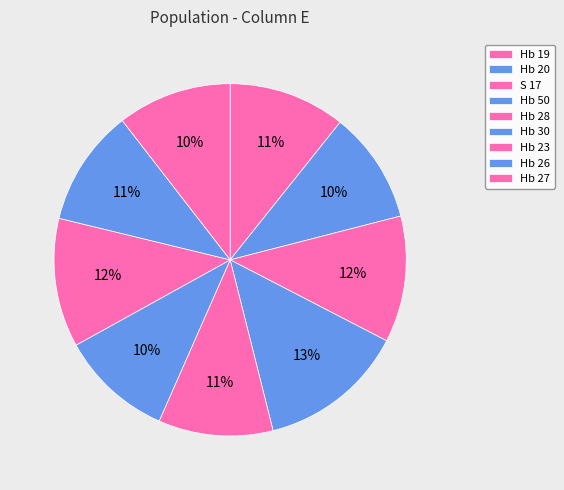

Does any single category account for the majority?

No